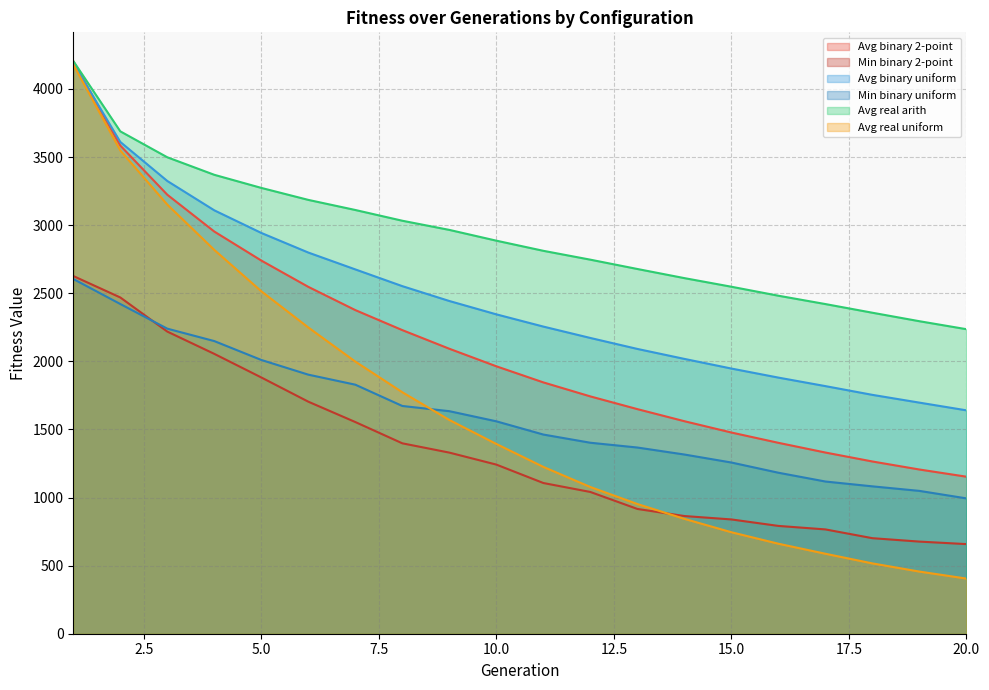

What are all the series names shown in the legend?

Avg binary 2-point, Min binary 2-point, Avg binary uniform, Min binary uniform, Avg real arith, Avg real uniform